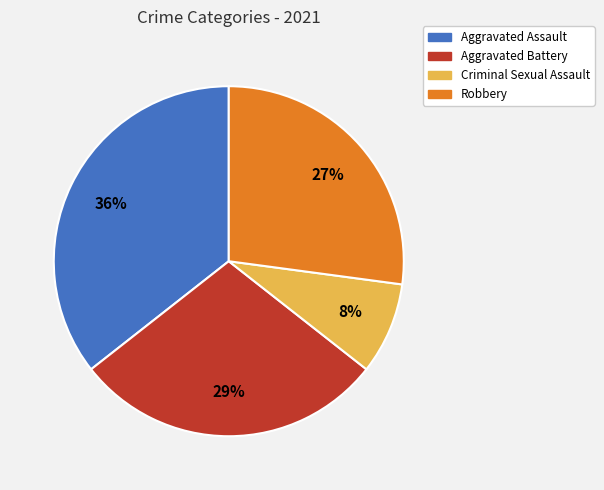

What percentage is the Robbery slice, to the nearest percent?

27%